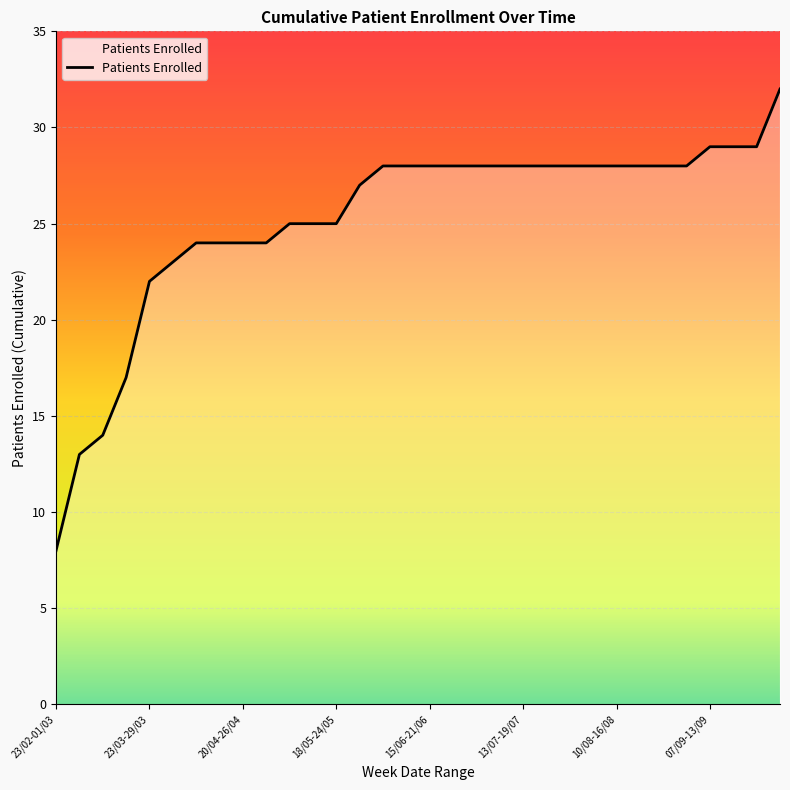

How many categories are shown in the chart?

32